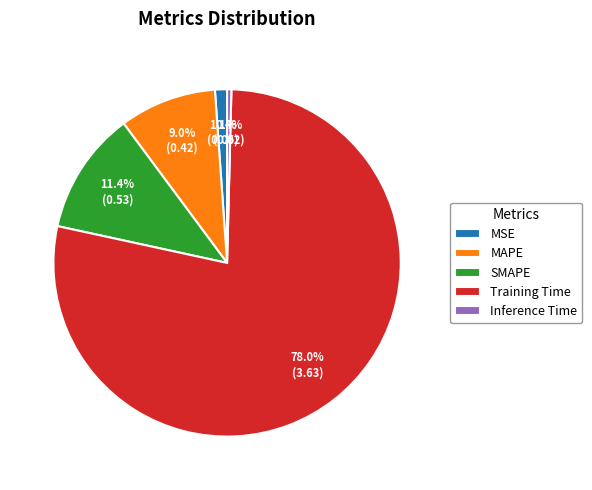

To the nearest percent, what is the combined percentage of SMAPE and MAPE?

20%